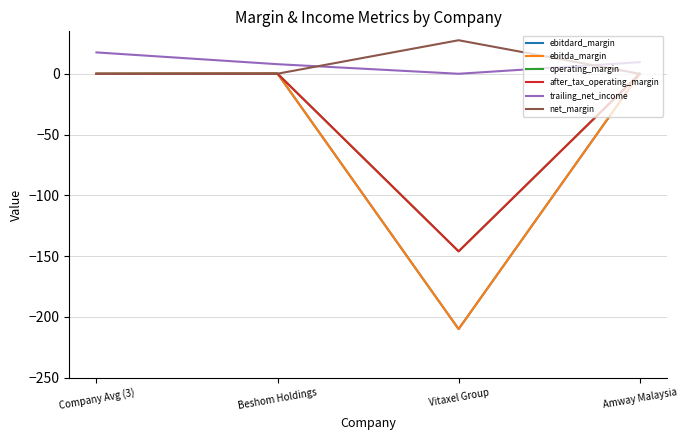

In trailing_net_income, how many points are lower than both neighbors (excluding endpoints)?

1